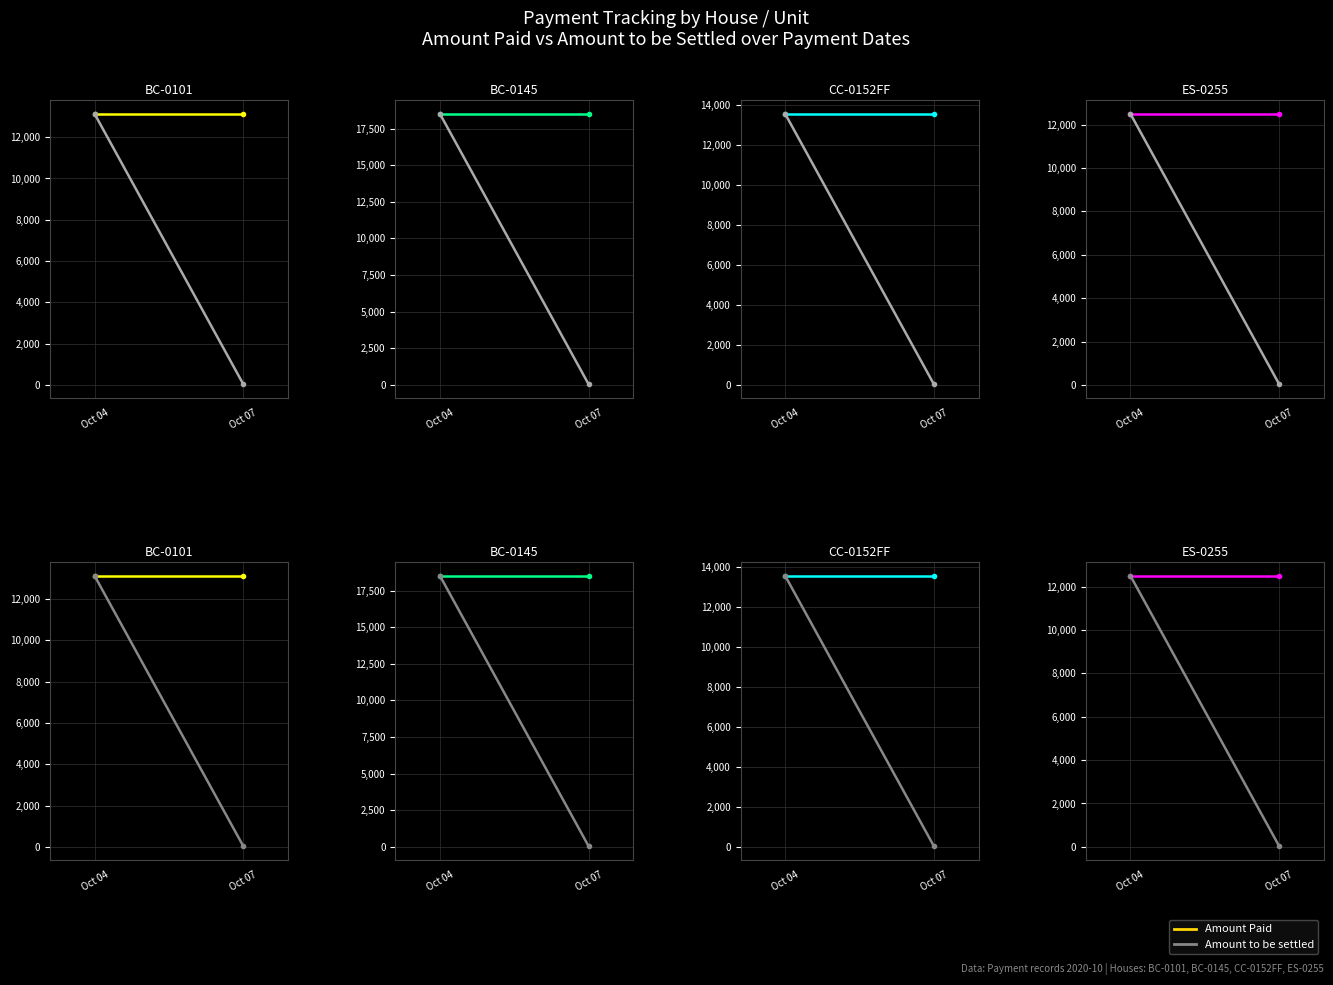

At which label does Amount to be settled first exceed 12496?

Oct 04